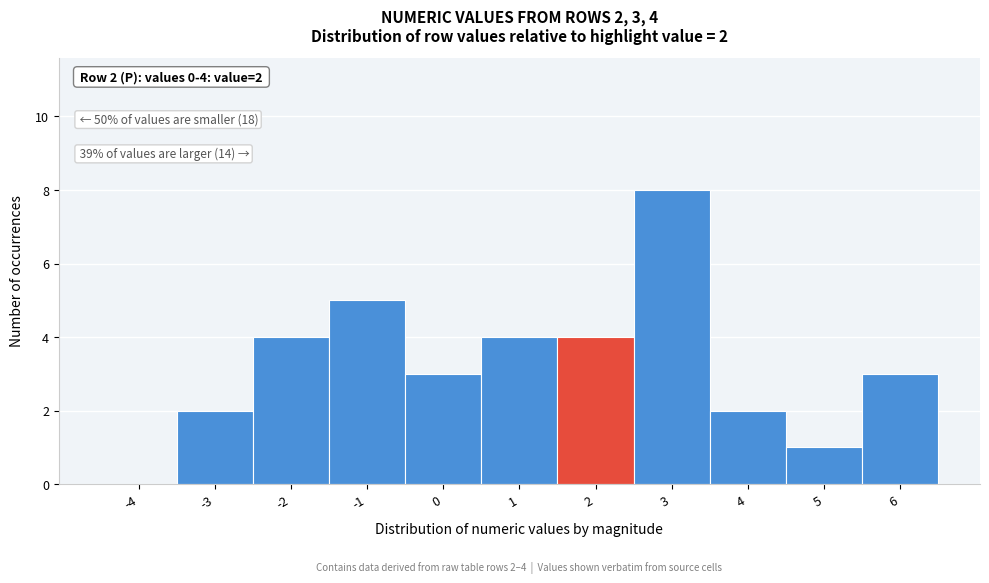

Reading left to right, what are all the values shown in this chart?

-4=0	-3=2	-2=4	-1=5	0=3	1=4	2=4	3=8	4=2	5=1	6=3